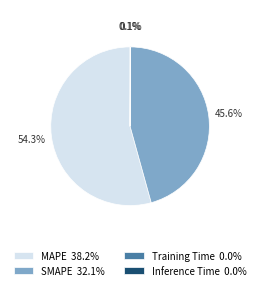

To the nearest percent, what is the difference between the largest and smallest slice percentages?

54%